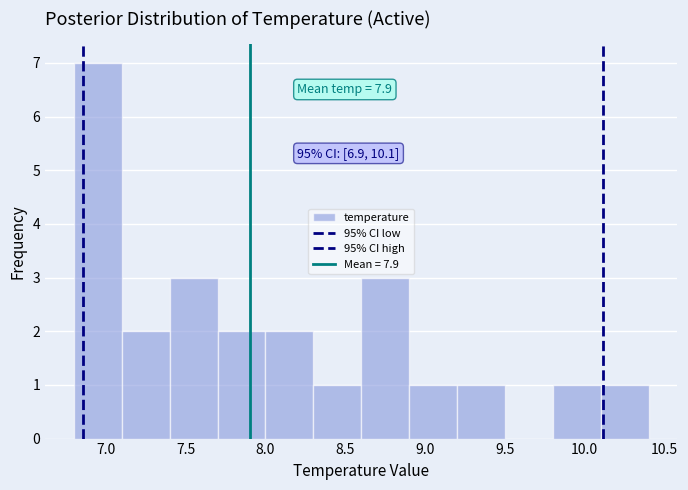

Which range on the x-axis has the tallest bar?

6.8 to 7.1